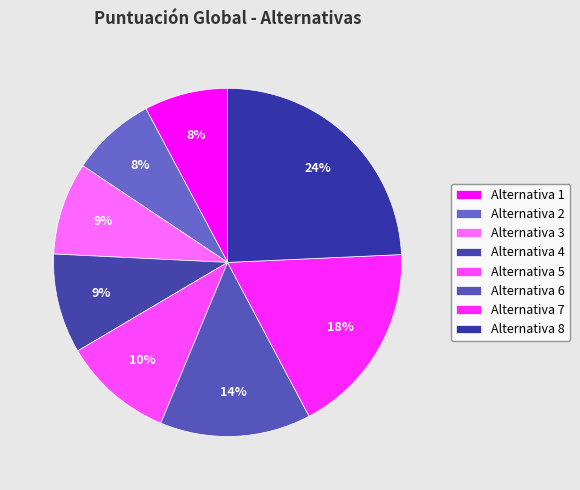

To the nearest percent, what is the average slice percentage?

12%